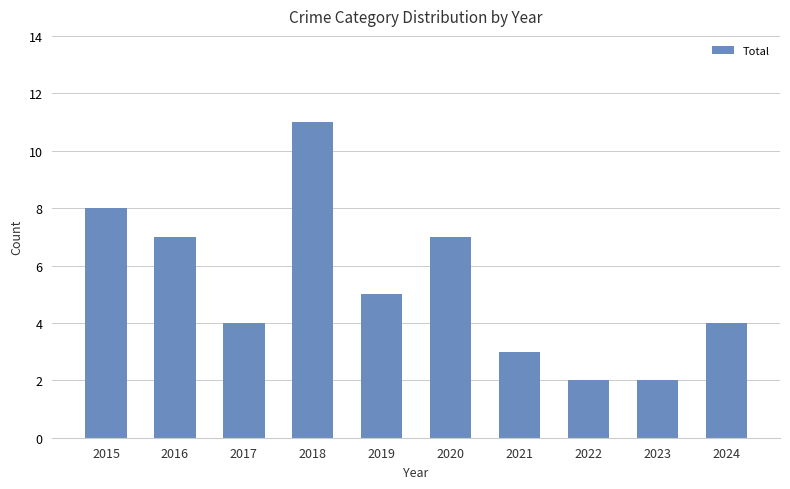

What is the average value?

5